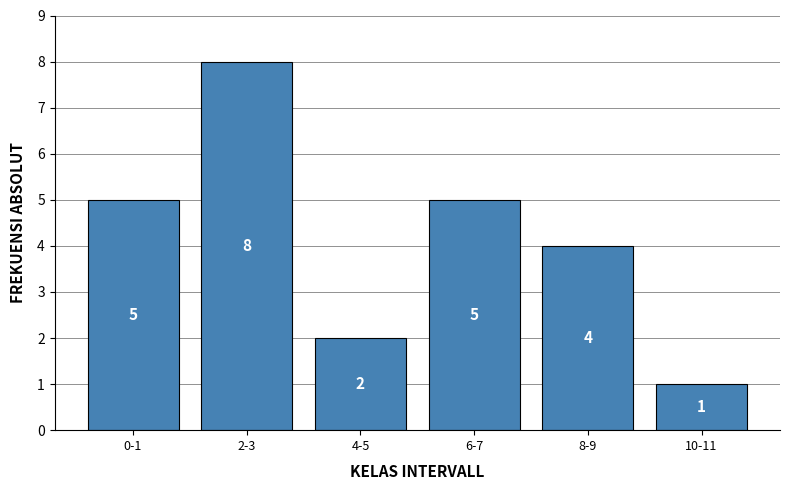

Reading right to left, what are all the values shown in this chart?

1	4	5	2	8	5